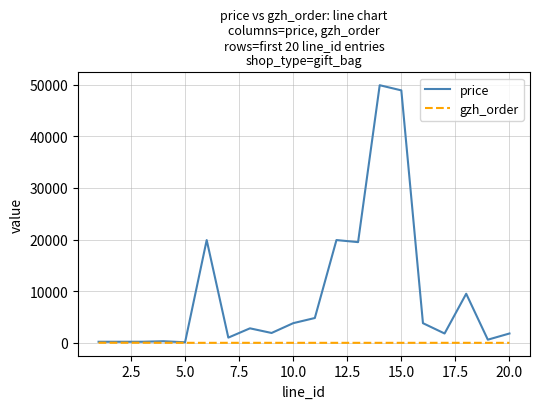

Which series has the largest total across all categories?

price